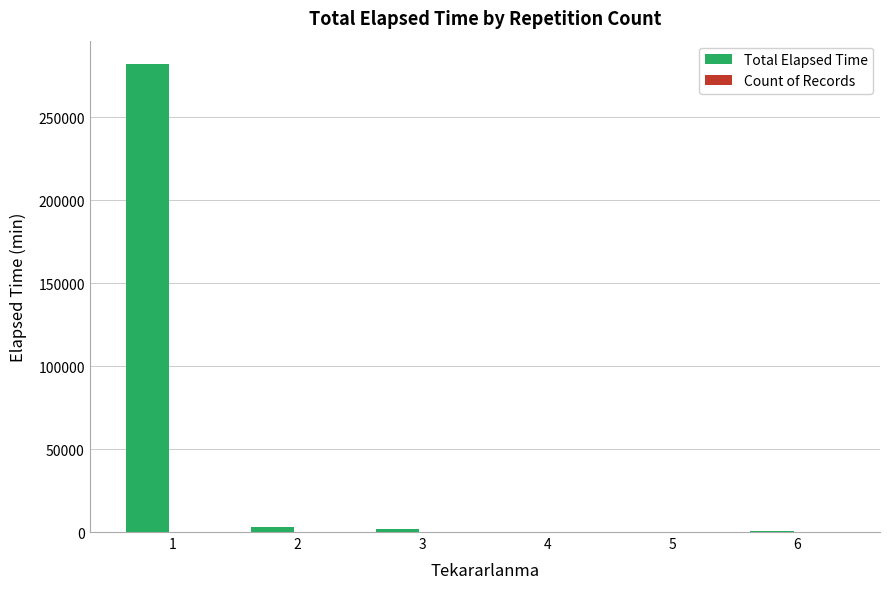

Which label corresponds to the largest value in the chart?

1